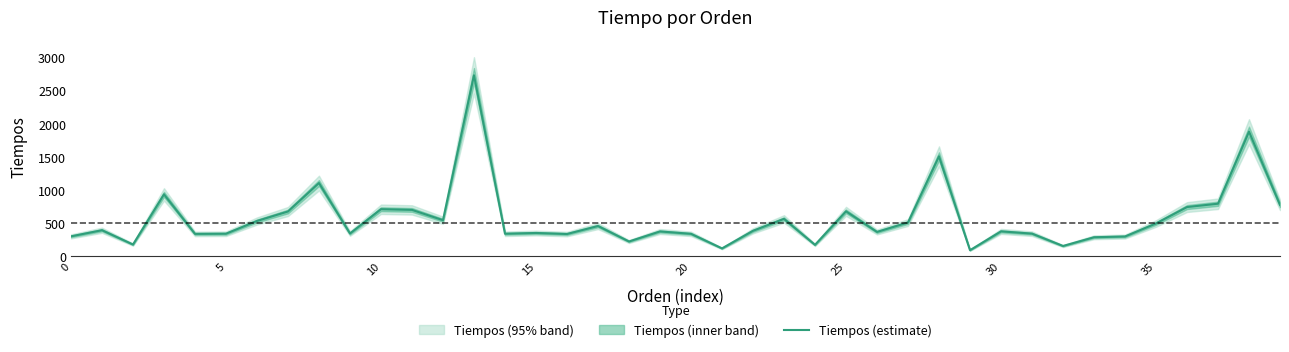

What is the change in value from 0 to 34?

-2.2